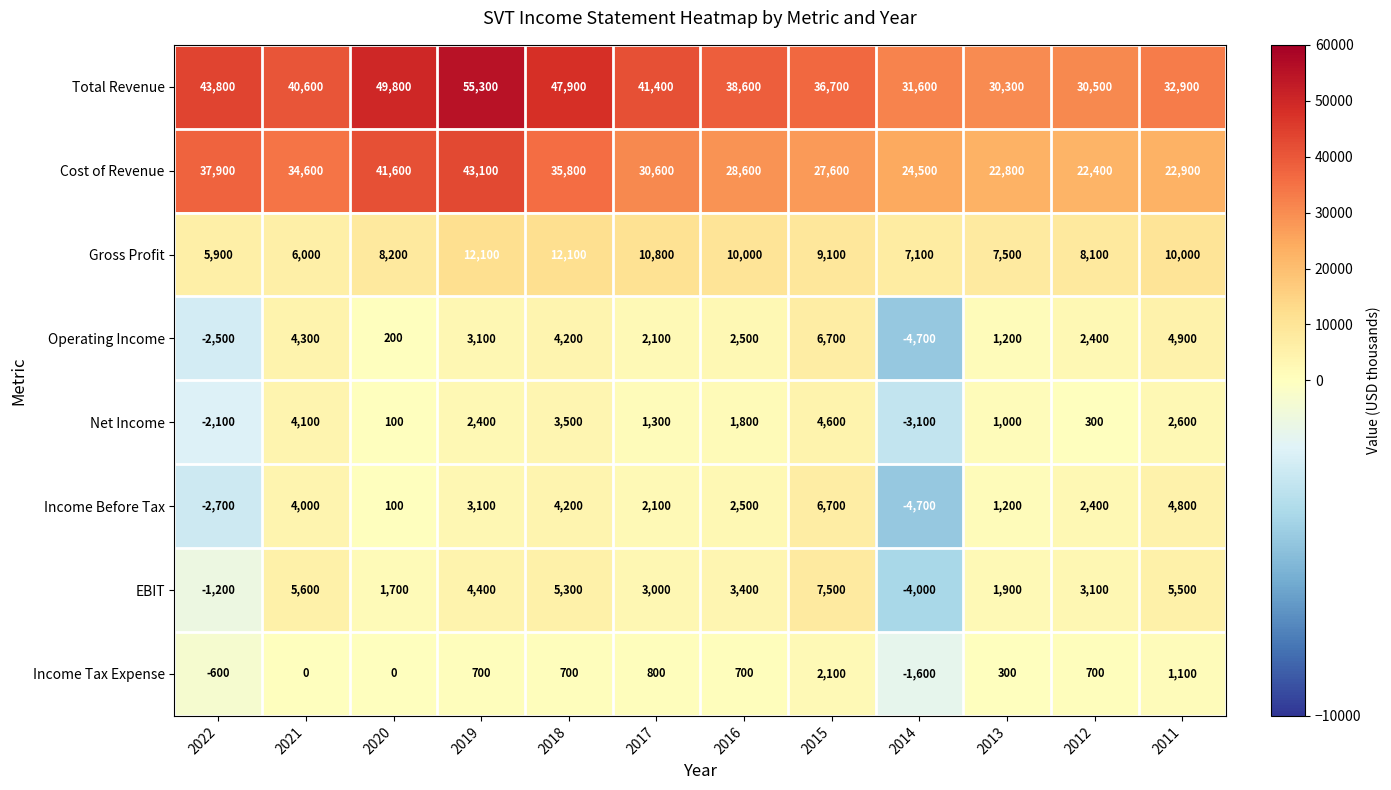

How many categories are shown in the chart?

12